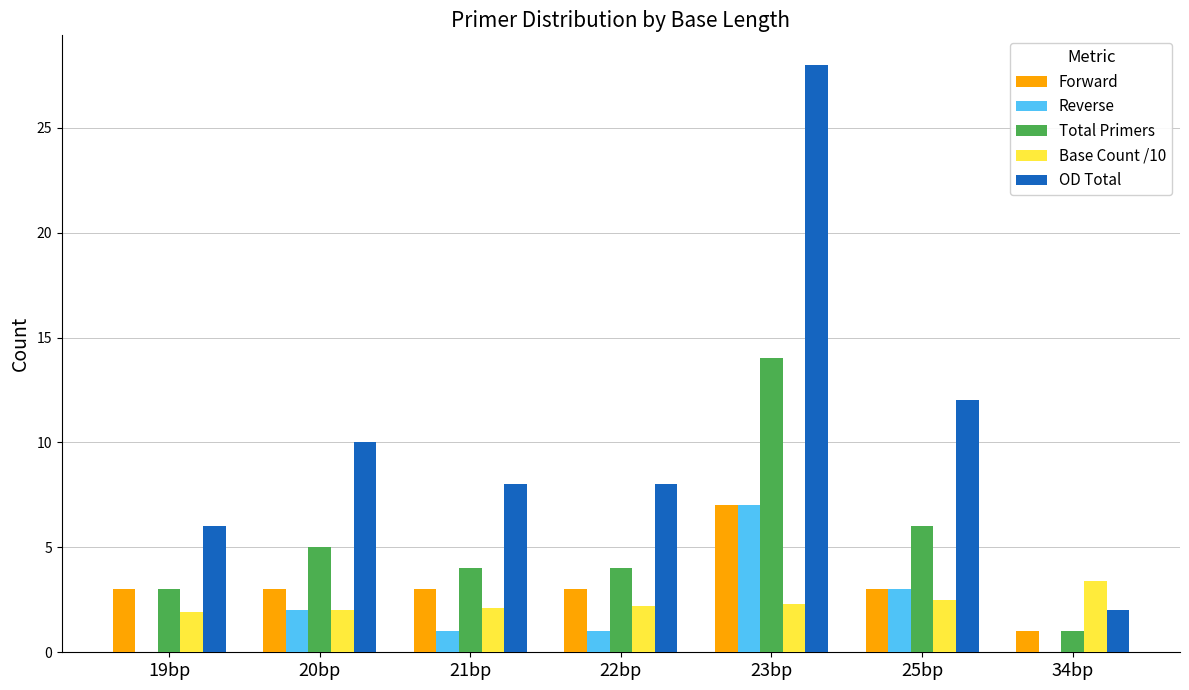

Which series changed the most between 19bp and 25bp?

OD Total